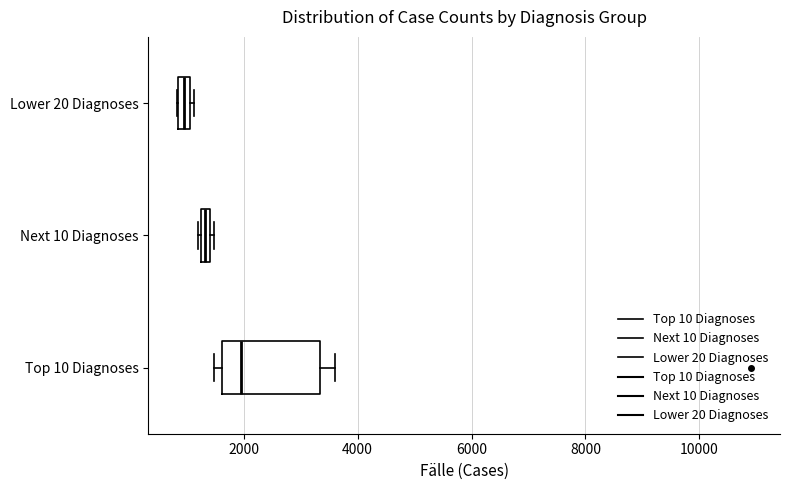

Where is the right edge of the box for Top 10 Diagnoses on the x-axis? The values are not printed on the chart, so give them approximately, as read against the axis.

3400